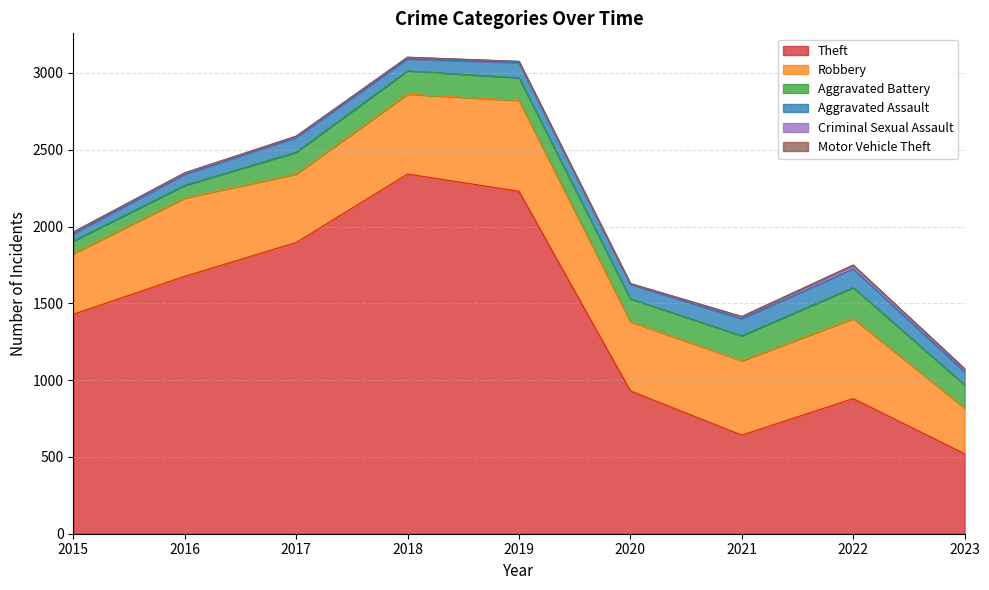

True or false: Theft and Robbery intersect in this chart.

False